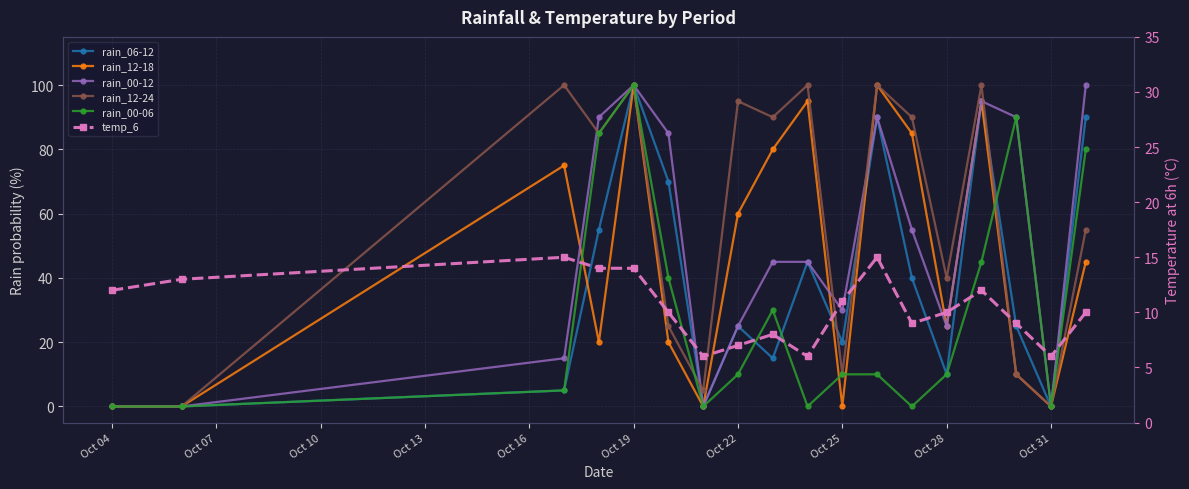

Is the value of rain_06-12 at Oct 28 greater than the value of rain_00-12 at 17?

No